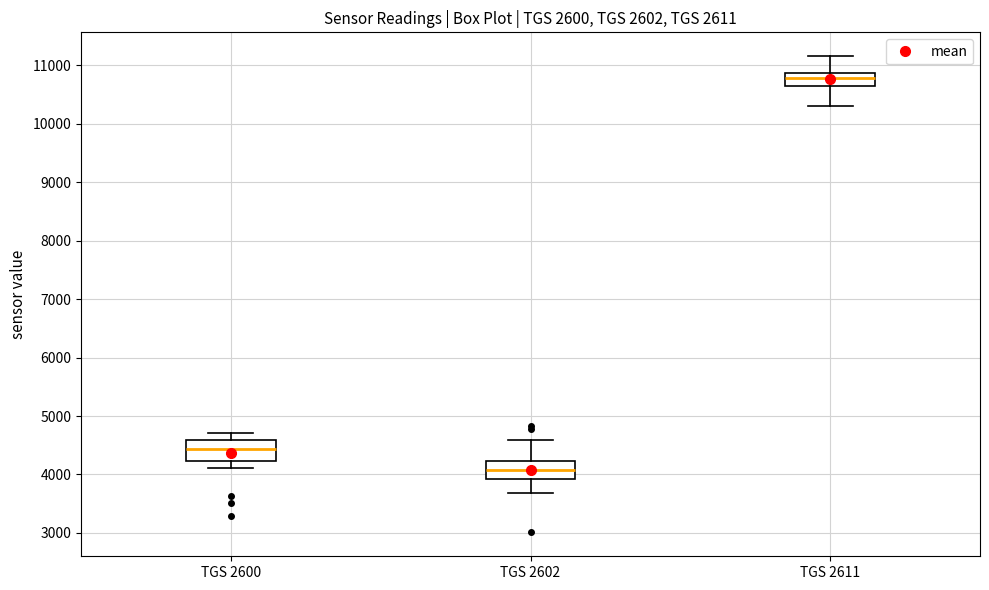

Which box has the highest median line?

TGS 2611